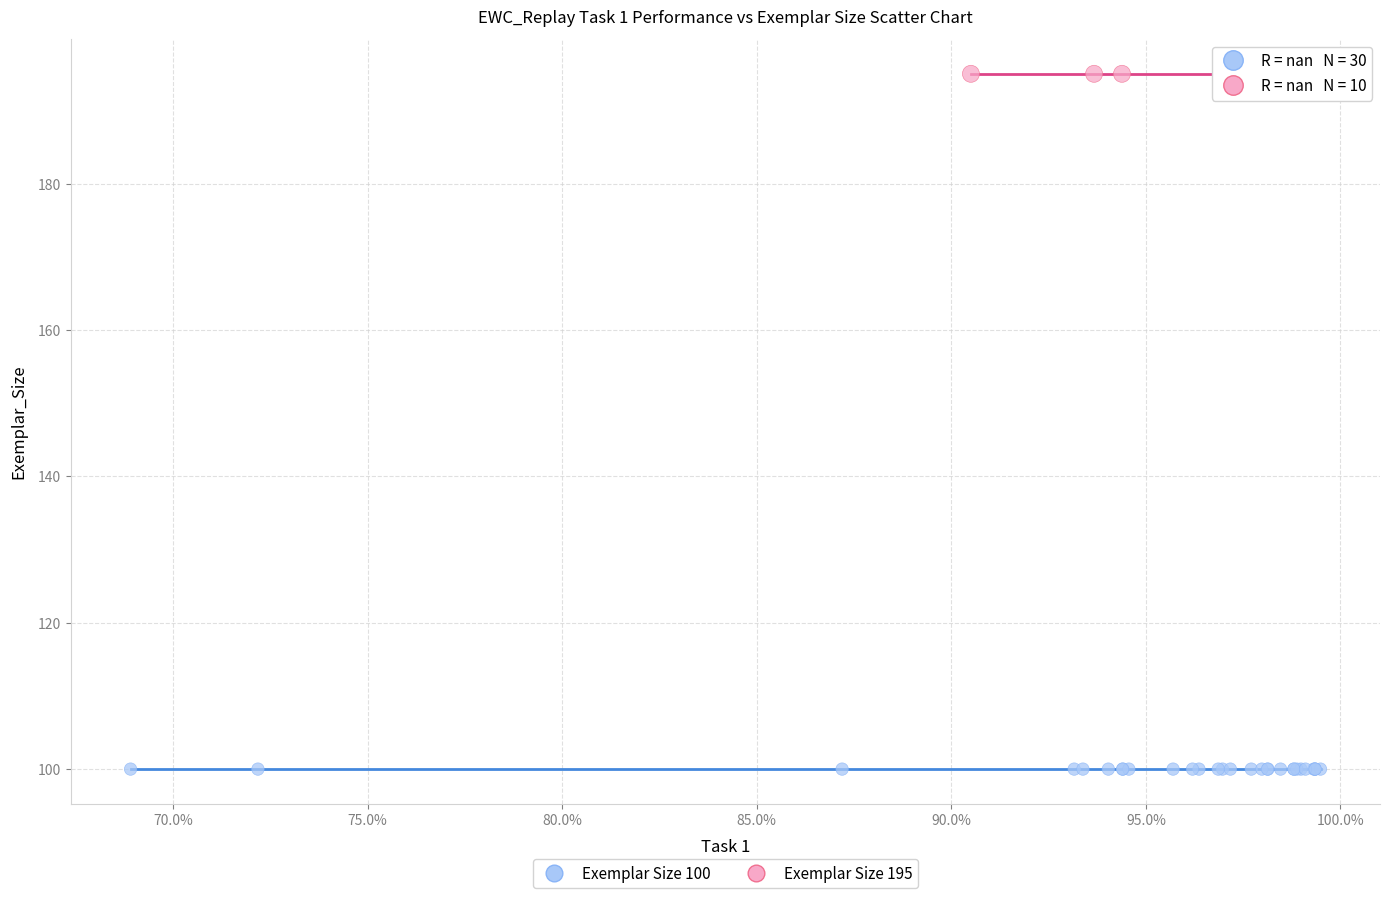

Which series reaches the maximum Y coordinate?

Exemplar Size 195